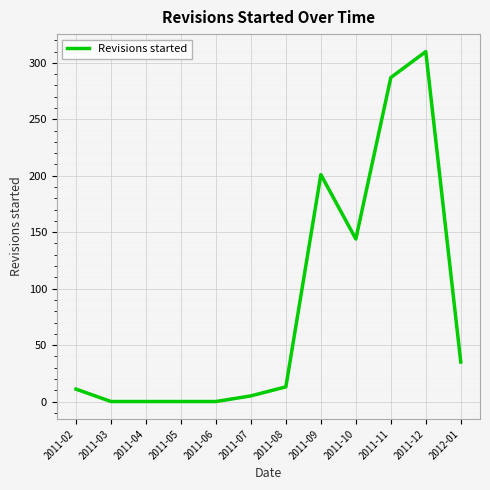

Is it true that the value at 2011-04 is -110?

False